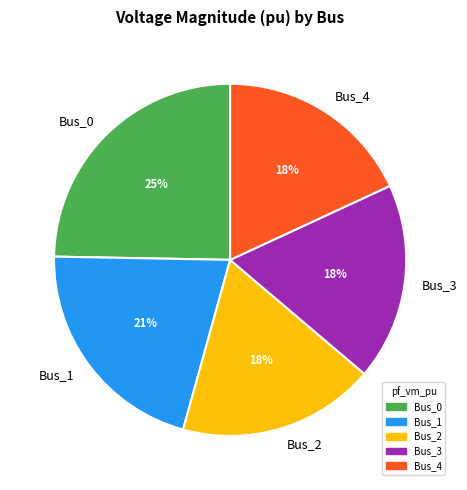

True or false: Bus_4 accounts for 18% of the total.

True